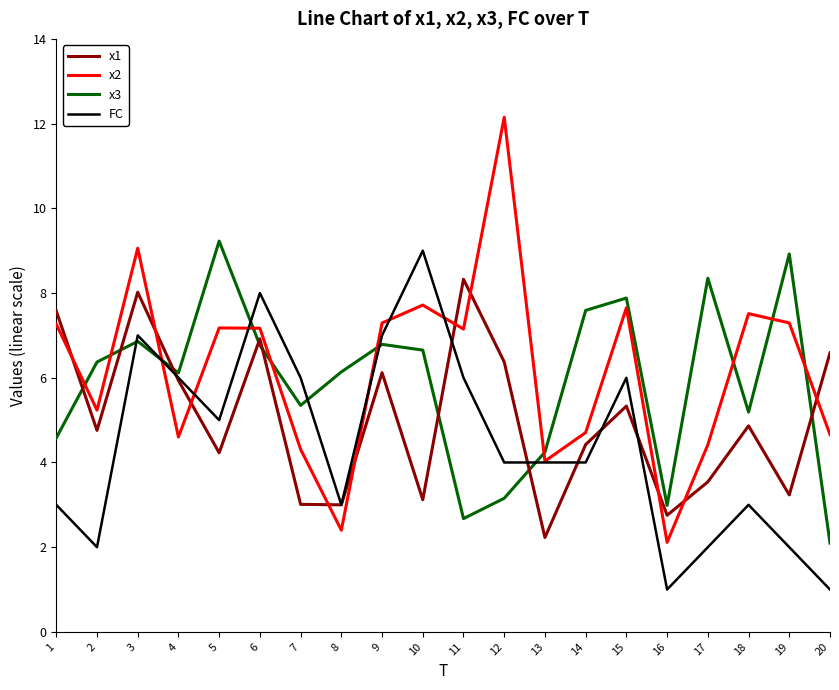

What is the difference between the maximum and minimum values in the x2 series?

10.0